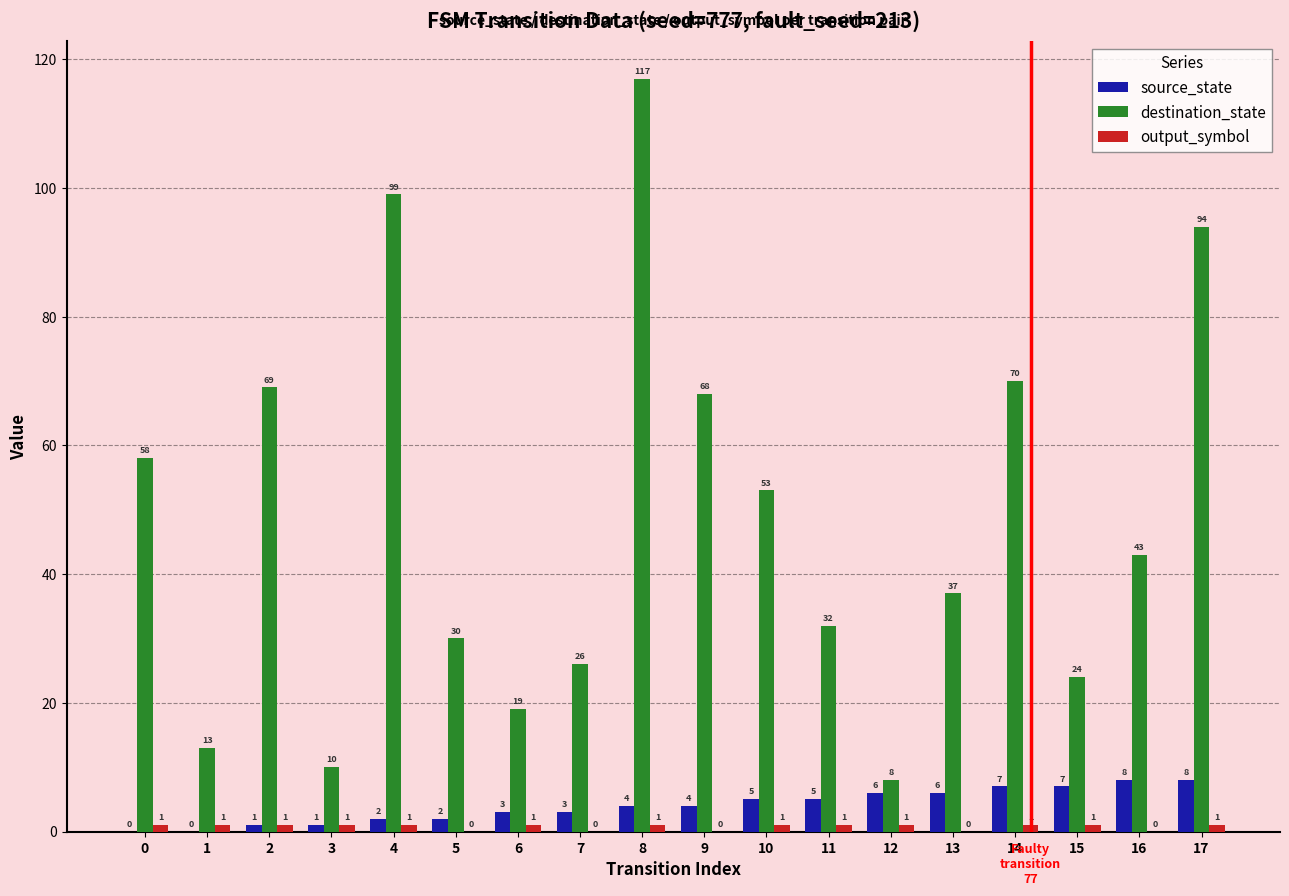

What is the spread (max minus min) of values at 14?

69